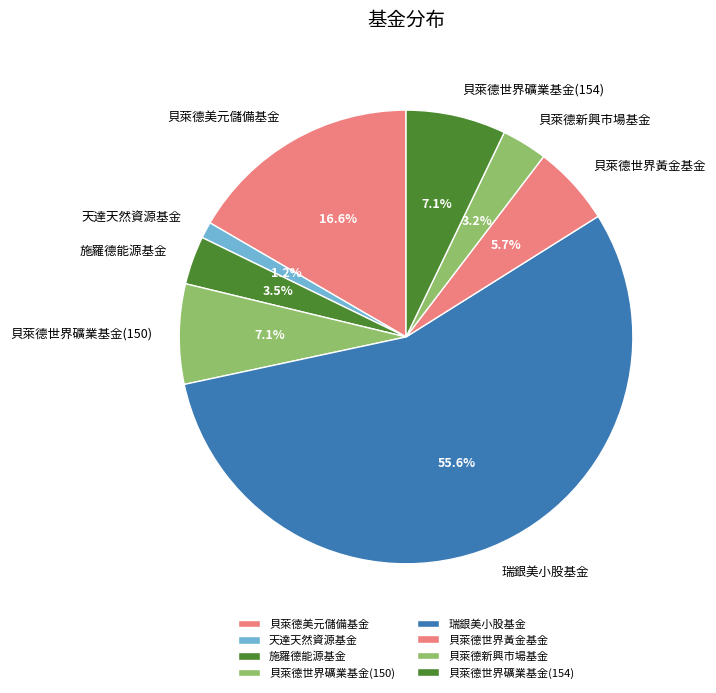

Count the number of slices in the pie.

8